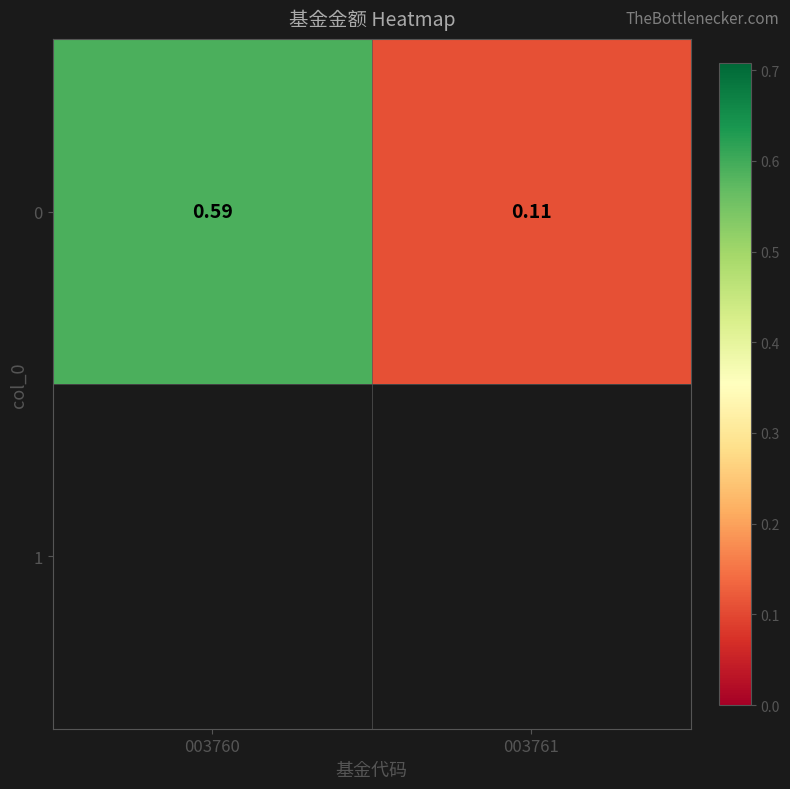

List the labels in order of value, largest first.

003760, 003761